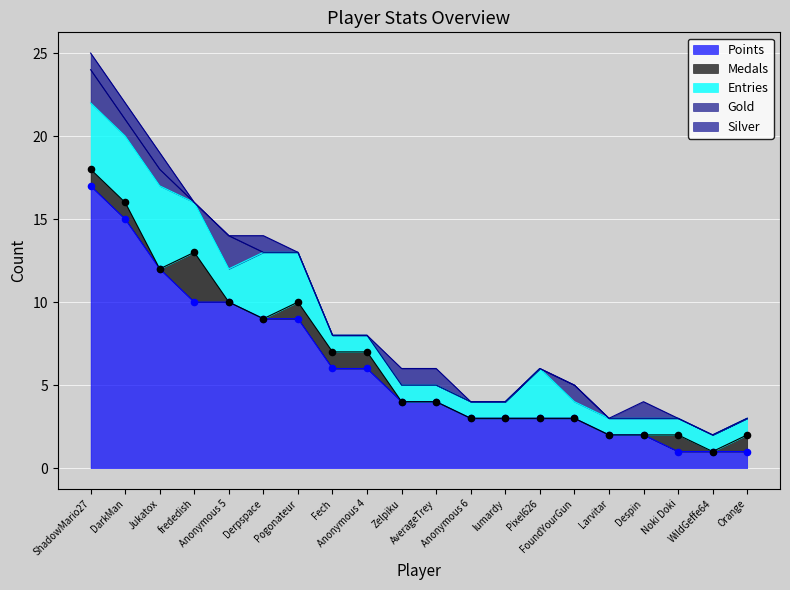

Which series has the largest total across all categories?

Points